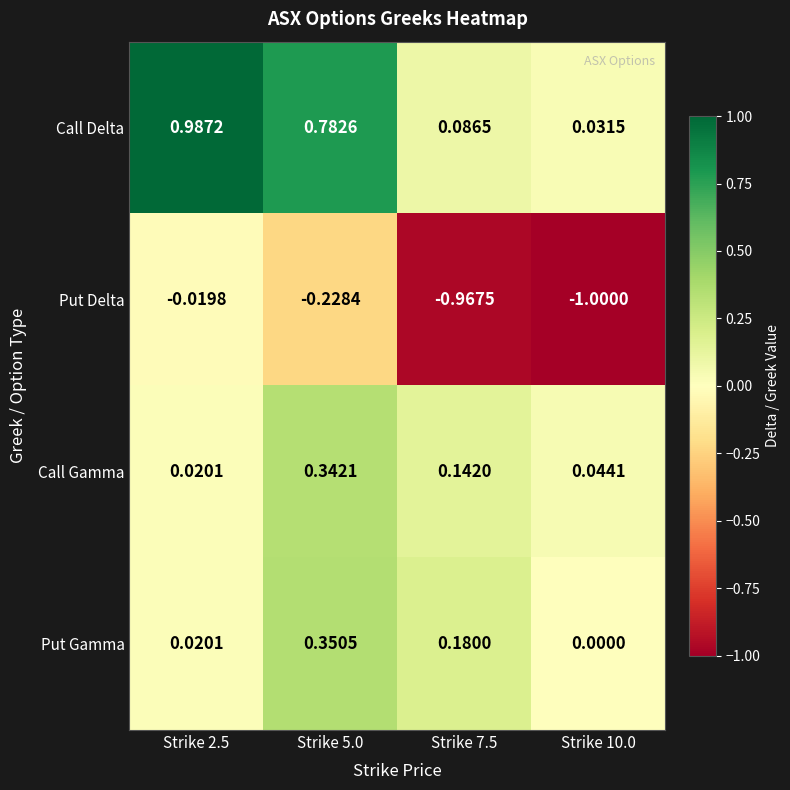

Which series has the widest spread of values?

Put Delta